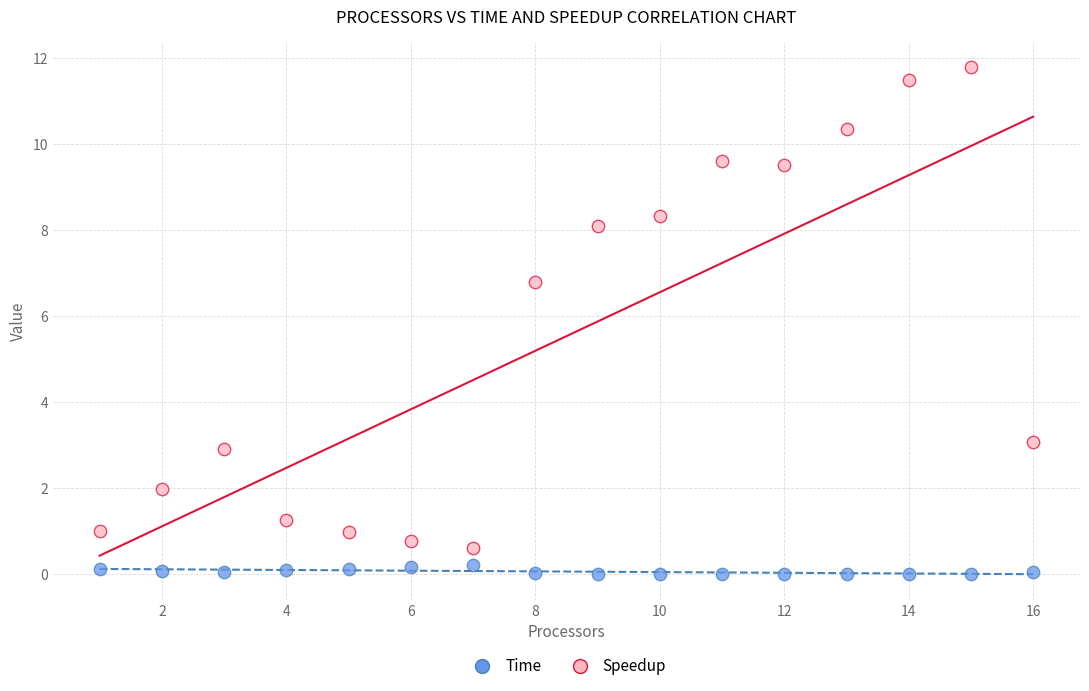

Which series contains the highest Y value?

Speedup